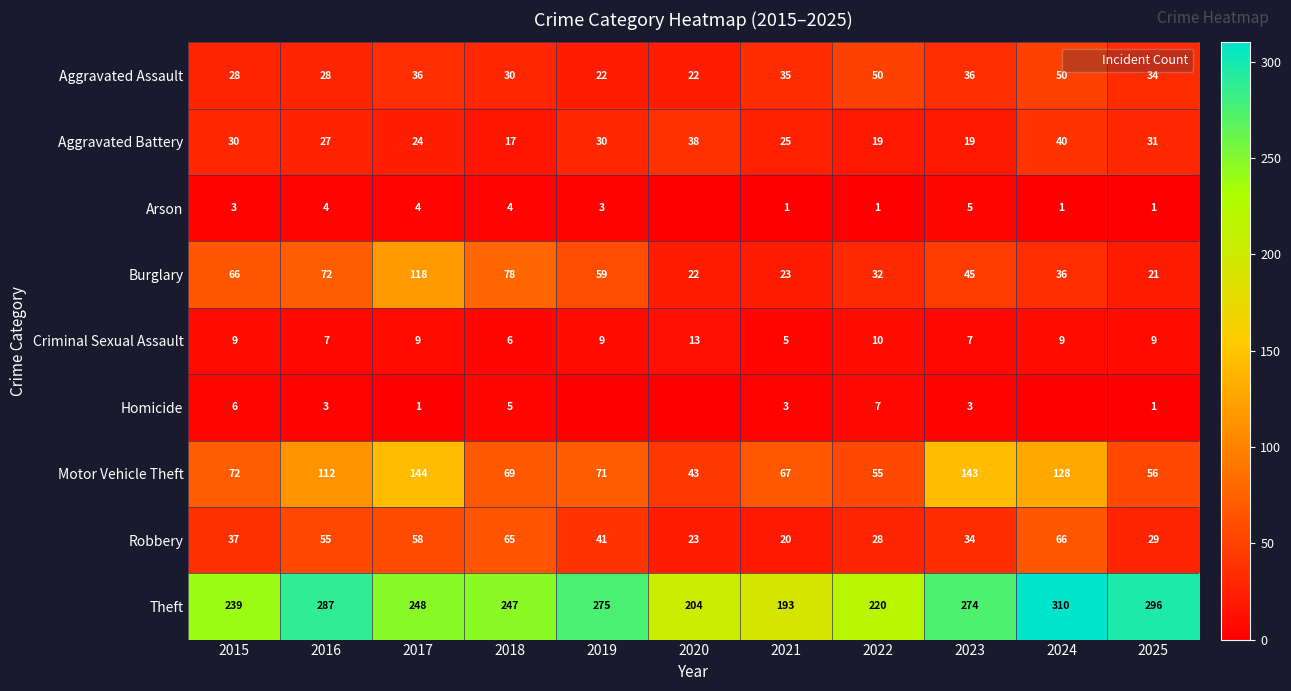

Where does the Motor Vehicle Theft series first go above 71?

2015